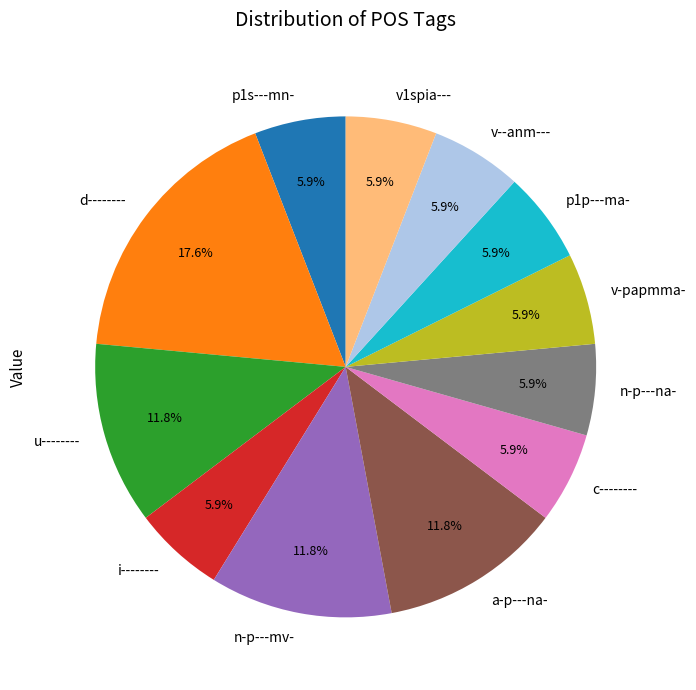

What portion of the pie excludes v1spia---?

94.1%